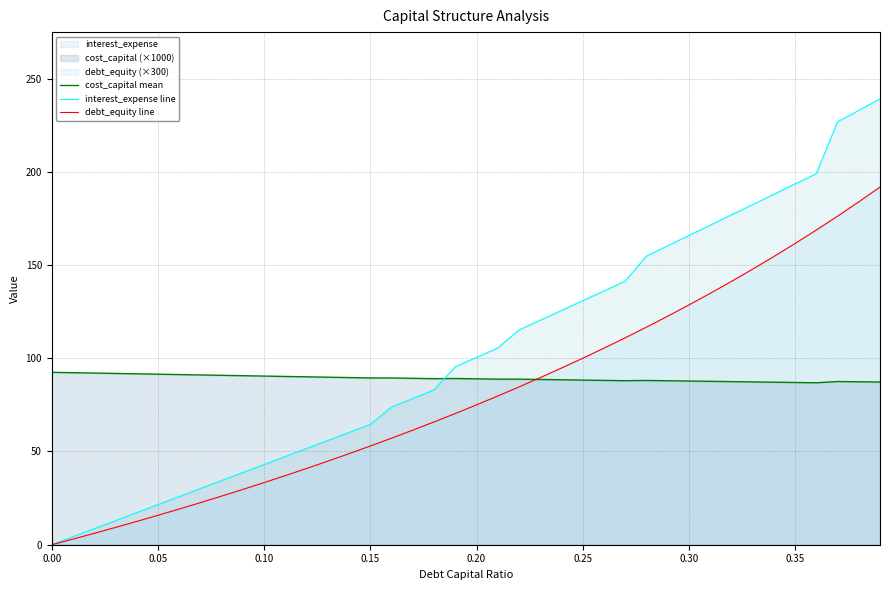

Reading left to right, extract all data points from this chart.

cost_capital mean: 92.5	92.3	92.0	91.8	91.6	91.4	91.2	91.0	90.8	90.6	90.4	90.2	90.0	89.8	89.6	89.4	89.4	89.2	89.0	89.1	89.0	88.8	88.8	88.6	88.5	88.3	88.1	88.0	88.1	87.9	87.8	87.6	87.5	87.3	87.2	87.0	86.8	87.5	87.4	87.2
interest_expense line: 0.0	4.3	8.6	12.9	17.2	21.5	25.8	30.1	34.4	38.7	43.0	47.3	51.6	55.9	60.2	64.5	73.8	78.4	83.1	95.4	100.4	105.5	115.1	120.4	125.6	130.8	136.1	141.3	154.8	160.3	165.8	171.3	176.9	182.4	187.9	193.4	199.0	226.8	232.9	239.0
debt_equity line: 0.0	3.0	6.1	9.3	12.5	15.8	19.1	22.6	26.1	29.7	33.3	37.1	40.9	44.8	48.8	52.9	57.1	61.4	65.9	70.4	75.0	79.7	84.6	89.6	94.7	100.0	105.4	111.0	116.7	122.5	128.6	134.8	141.2	147.8	154.5	161.5	168.8	176.2	183.9	191.8